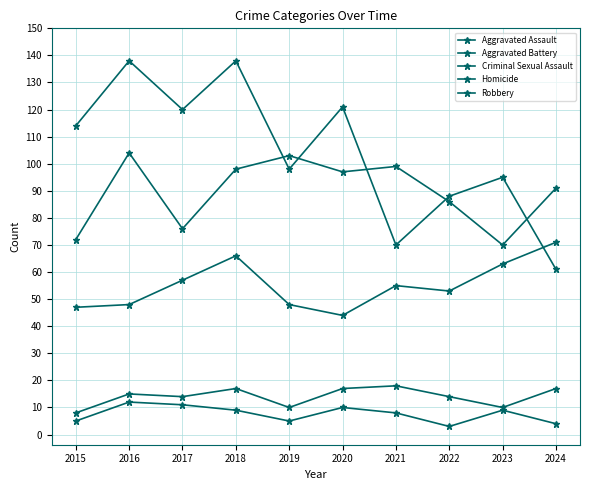

Which series has the largest total across all categories?

Robbery